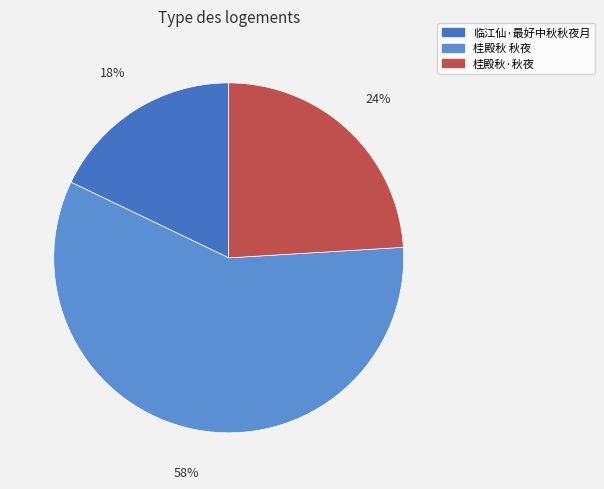

Which has a higher value, 桂殿秋 秋夜 or 桂殿秋·秋夜?

桂殿秋 秋夜